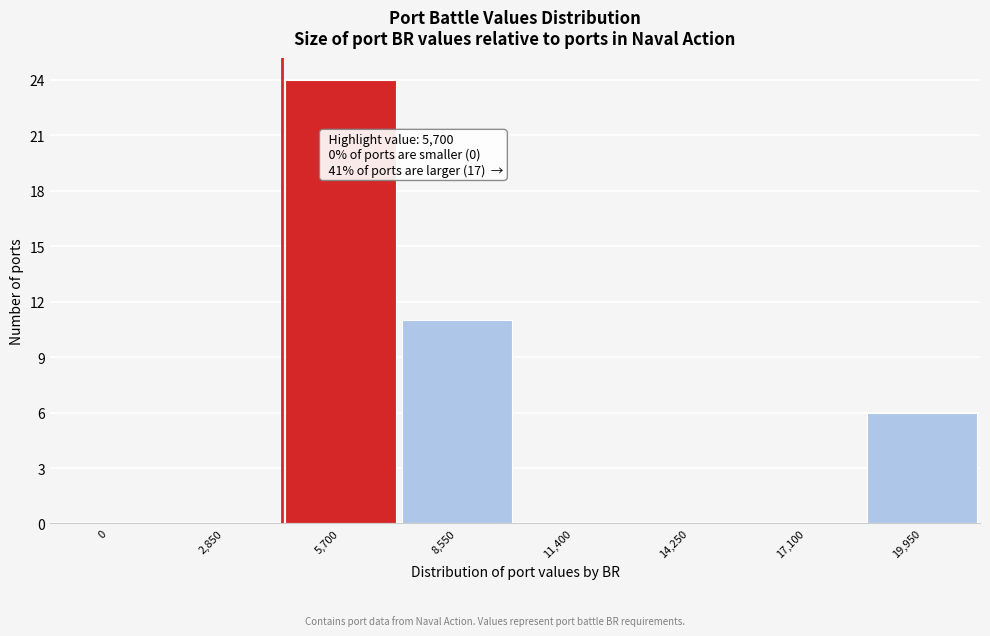

Reading left to right, list all the values displayed in this chart.

0=0	2,850=0	5,700=24	8,550=11	11,400=0	14,250=0	17,100=0	19,950=6